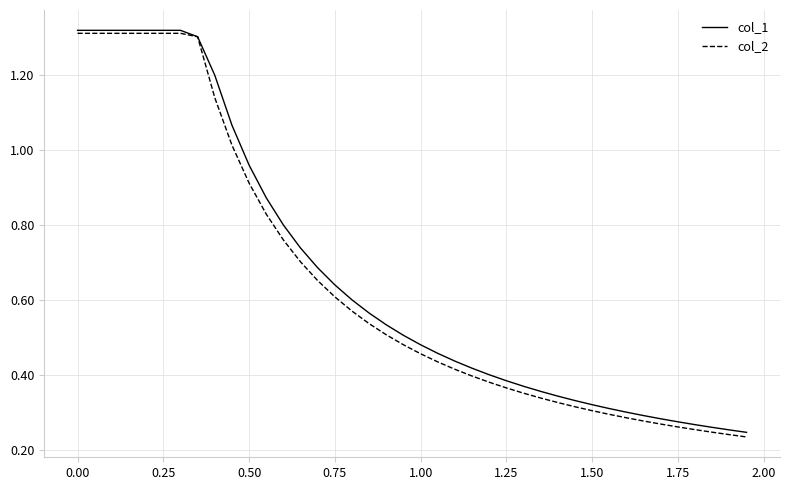

Which series has the largest range (max minus min)?

col_2